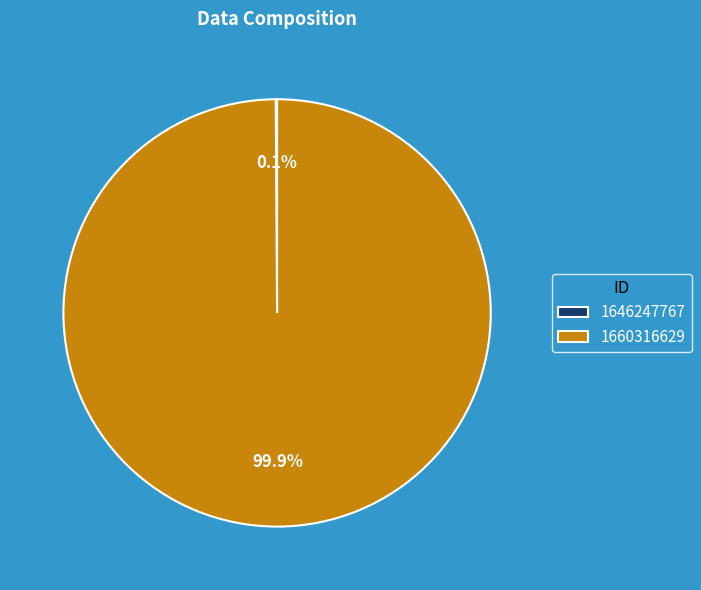

Which category has the biggest portion of the pie?

1660316629